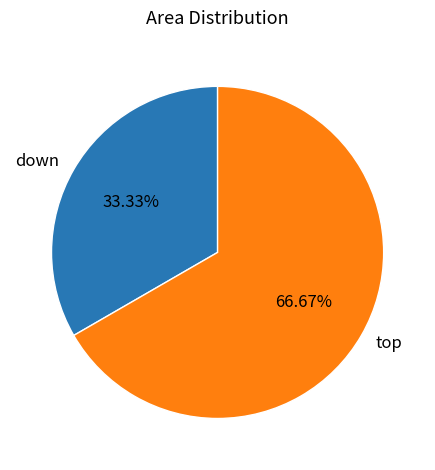

What portion of the pie excludes down?

66.7%